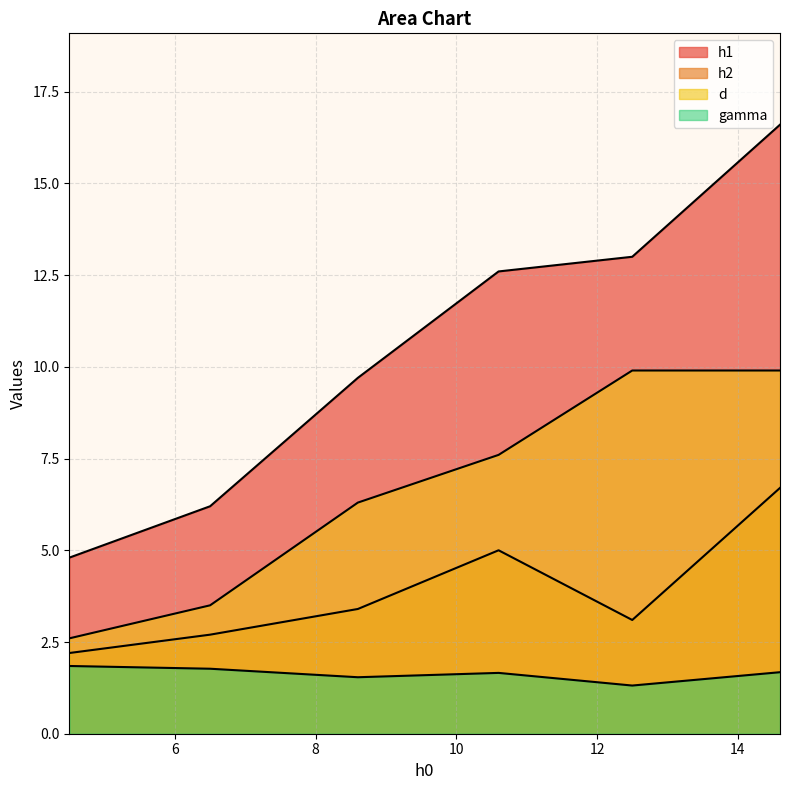

Which category has the lowest value in the h1 series?

4.5